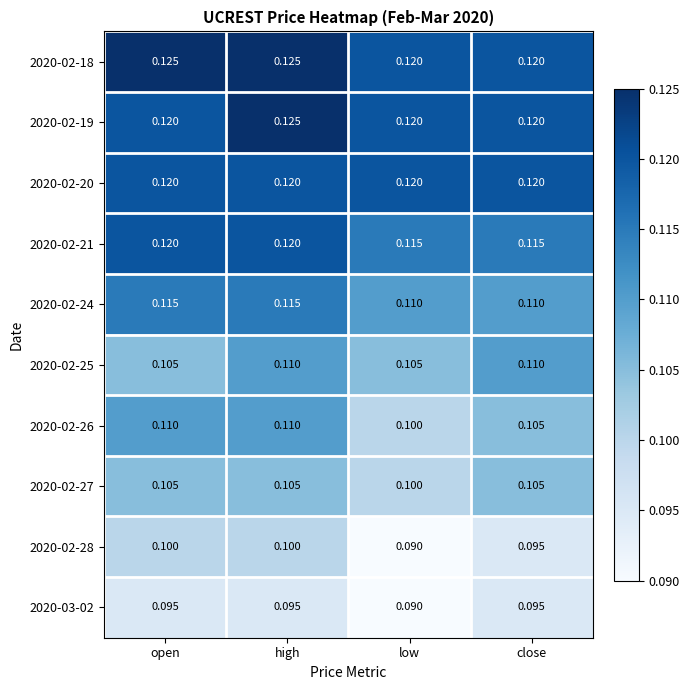

Which label corresponds to the smallest value in the chart?

low